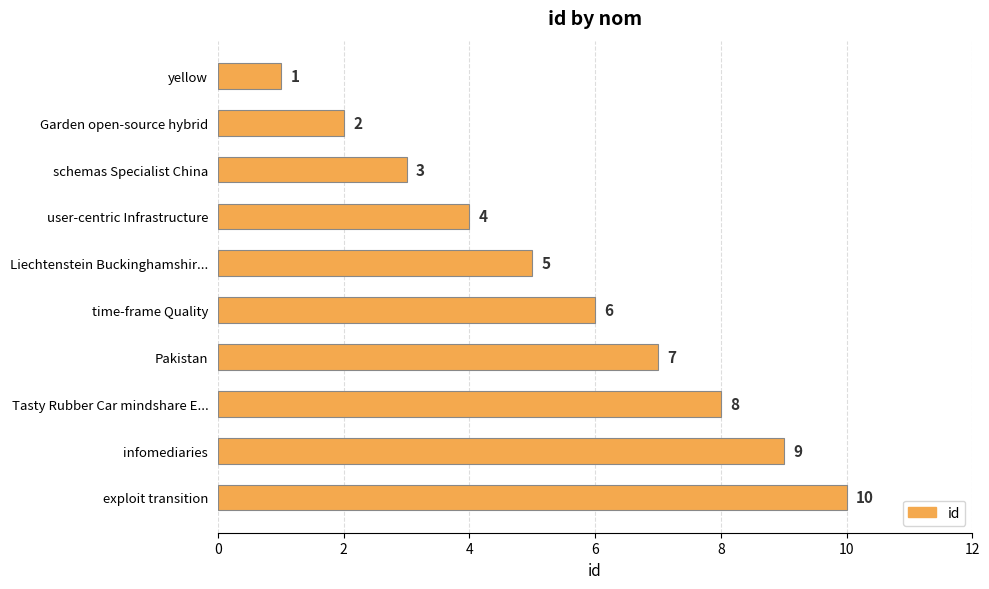

How many series are shown in this chart?

1